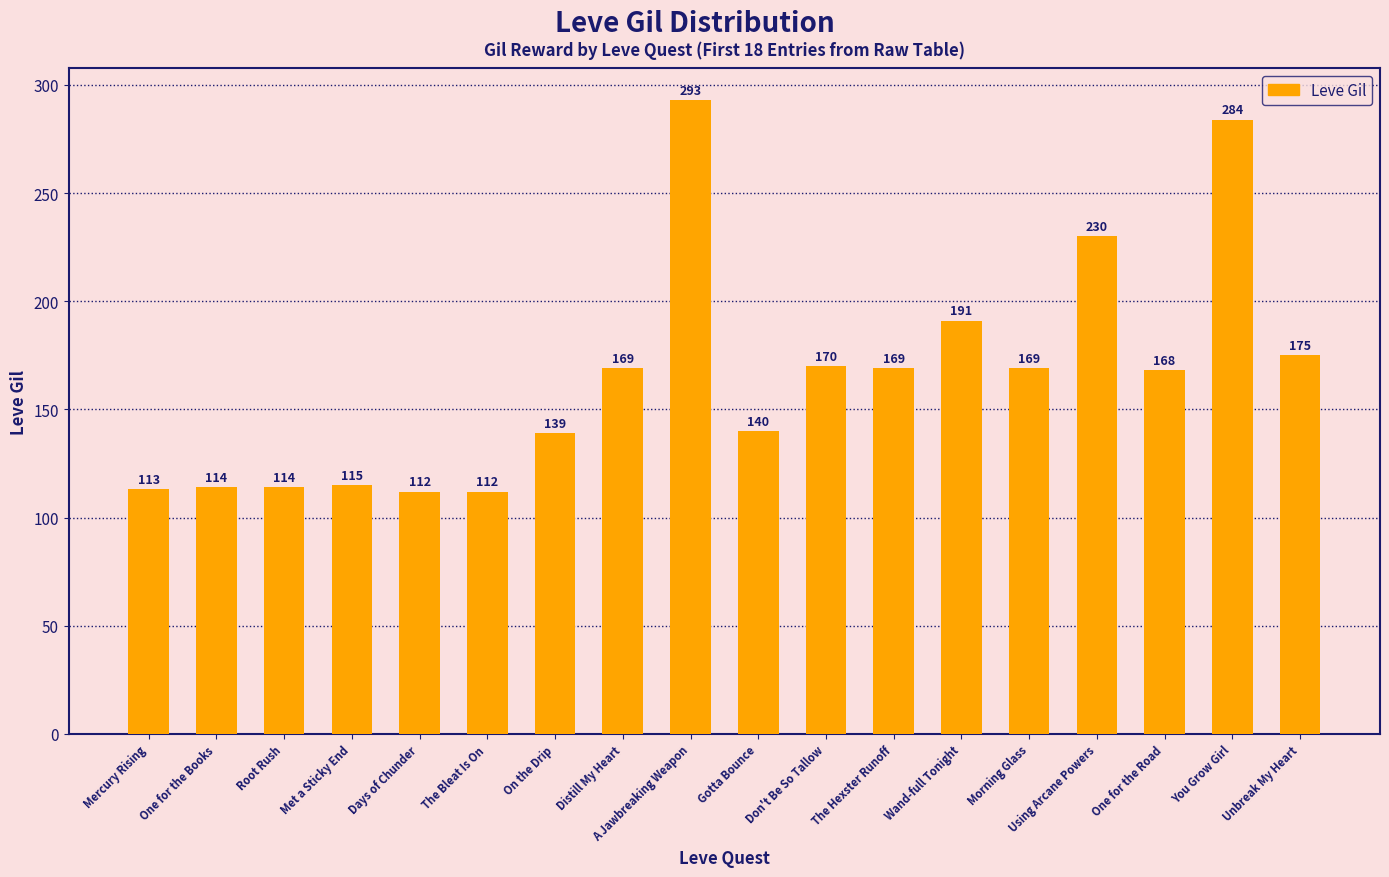

What is the change in value from Mercury Rising to The Hexster Runoff?

+56